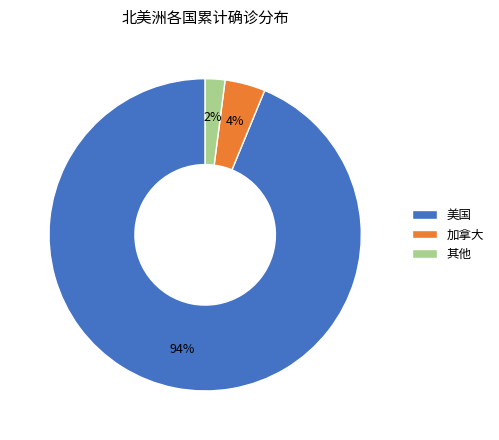

True or false: 美国 accounts for 94% of the total.

True